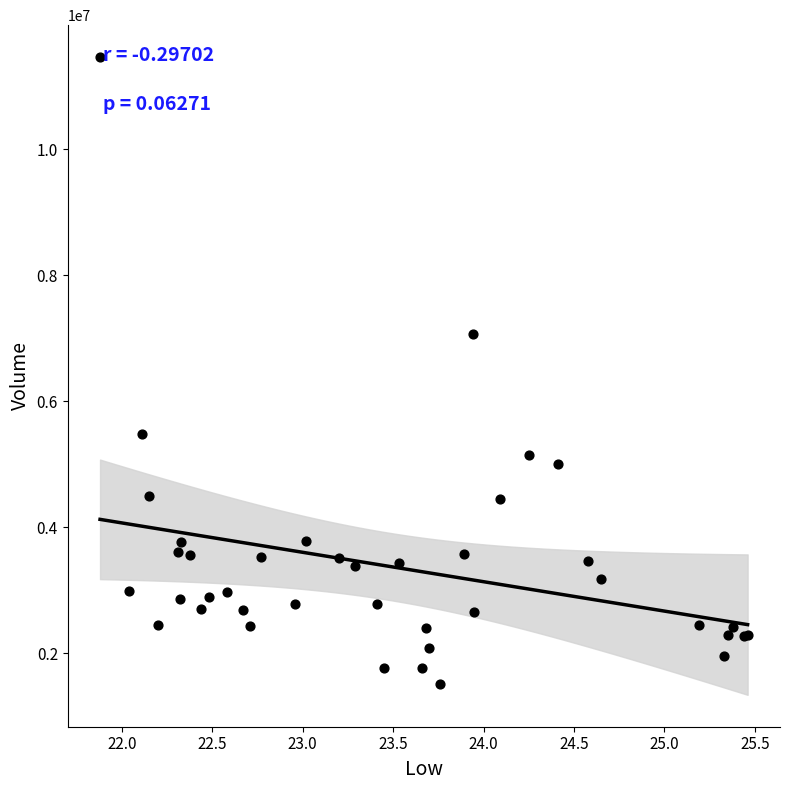

What Y value in the scatter plot is closest to 6489900?

7066300